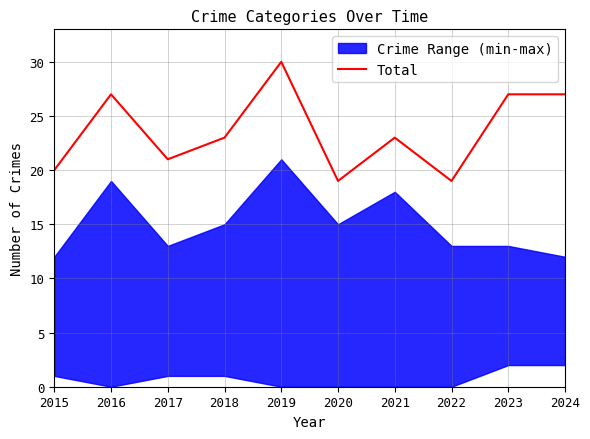

Where is the data nearest to the value 24?

2018